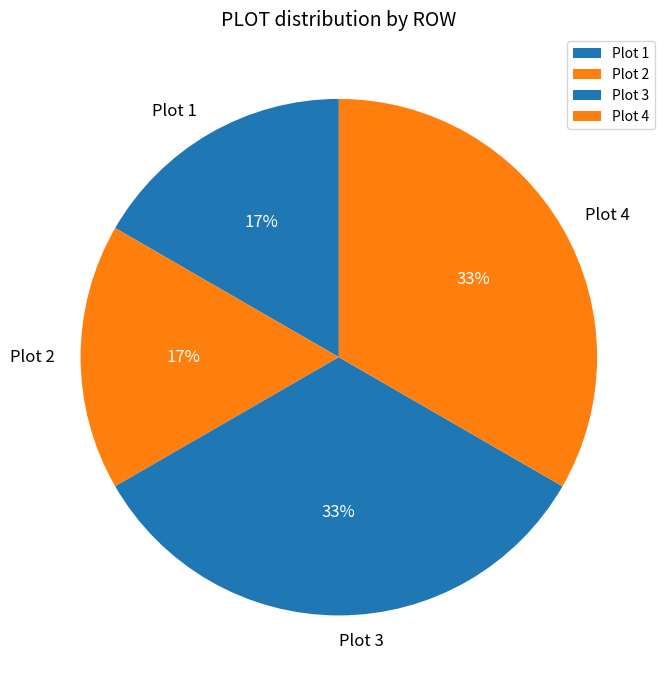

To the nearest percent, what is the average slice percentage?

25%